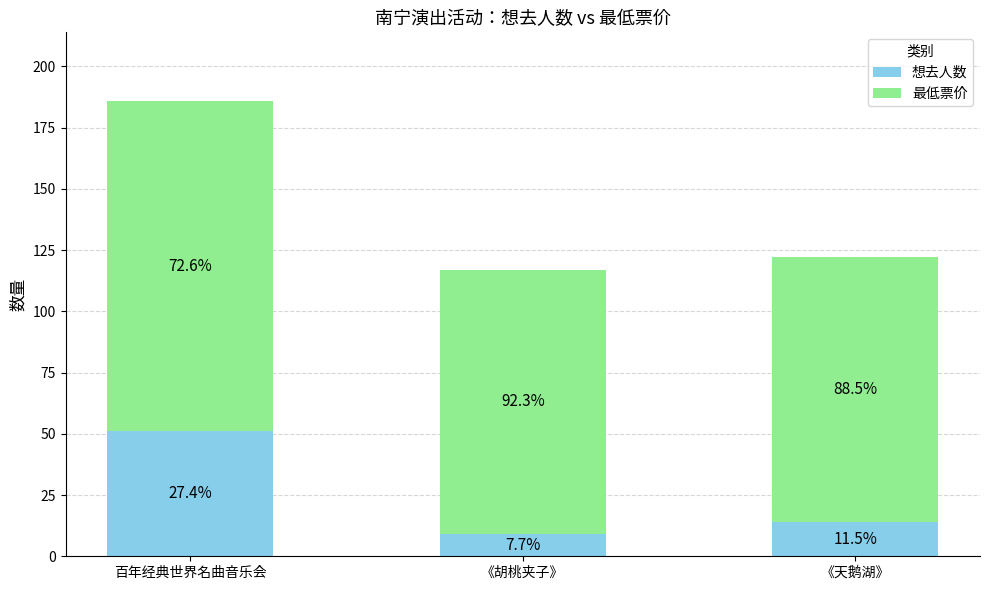

At which category is the sum across all series the highest?

百年经典世界名曲音乐会